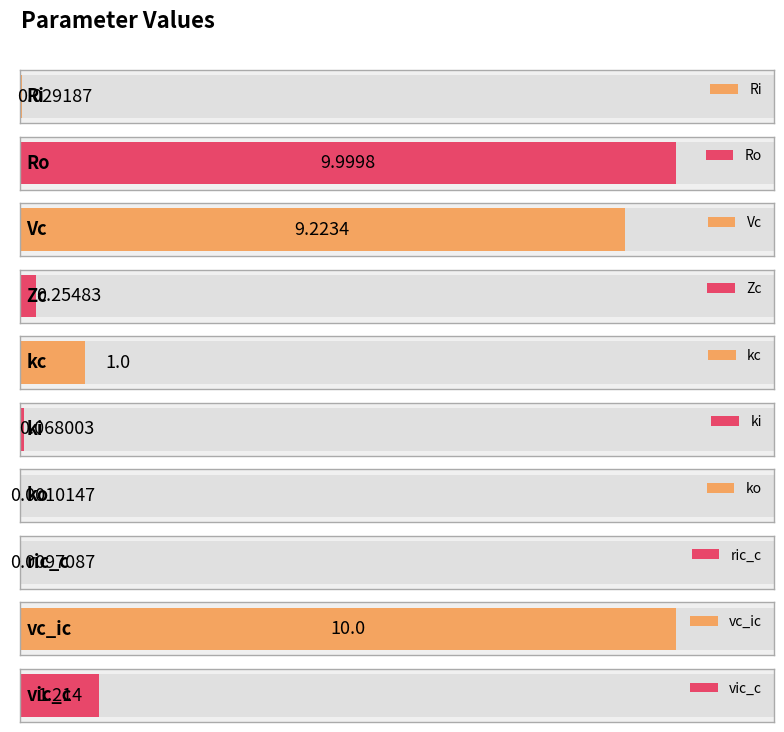

What value does the data have at Vc?

9.2